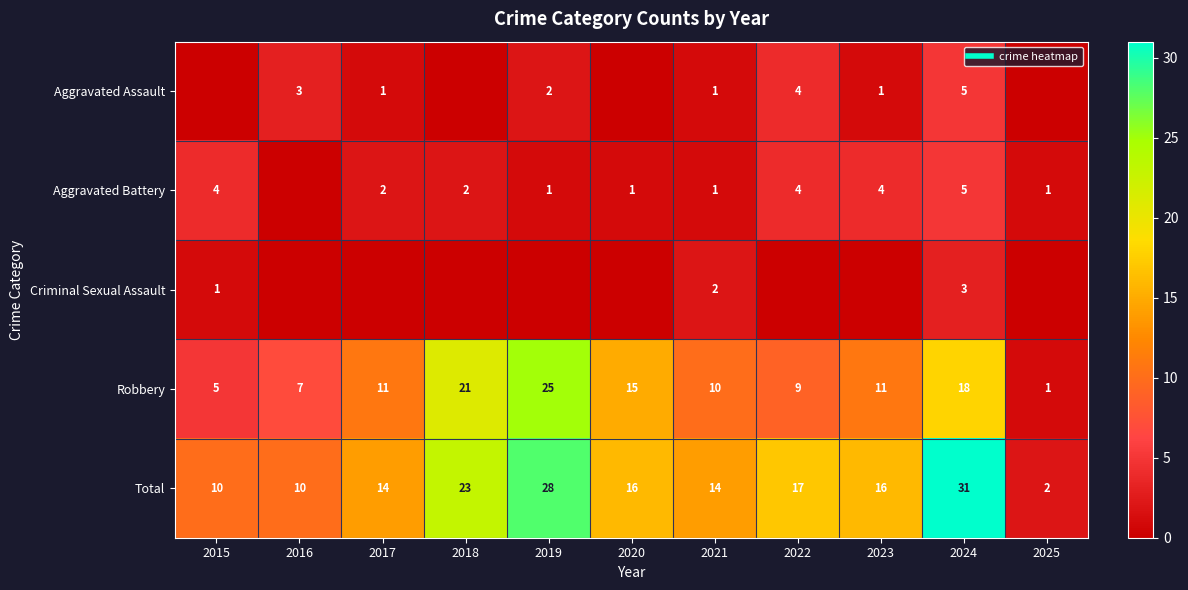

Which label corresponds to the smallest value in the chart?

2015